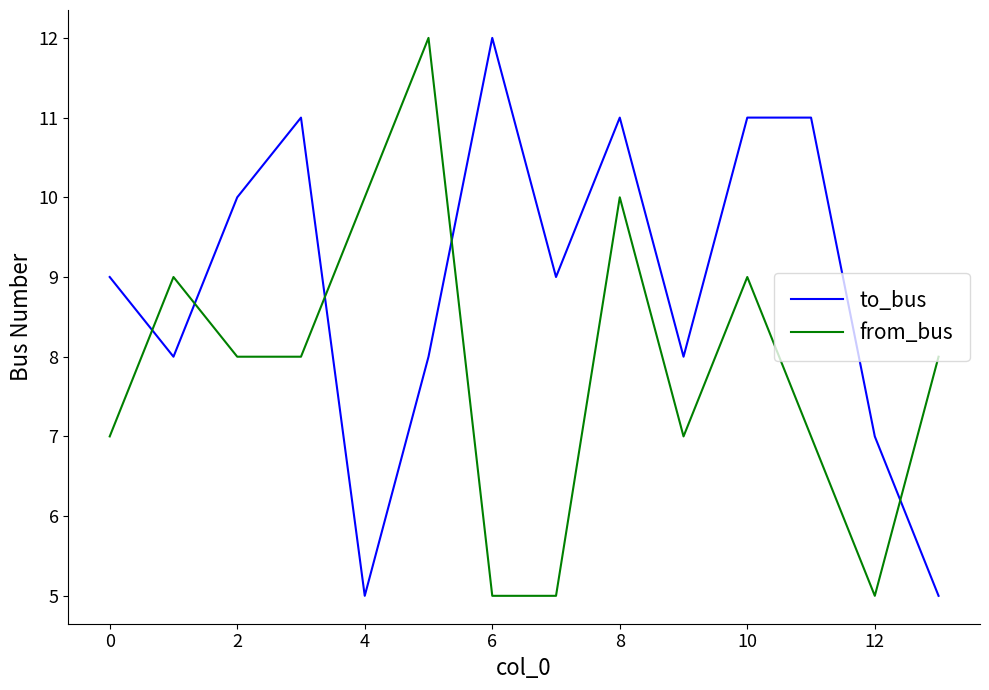

List the series in order of their overall mean, lowest first.

from_bus, to_bus